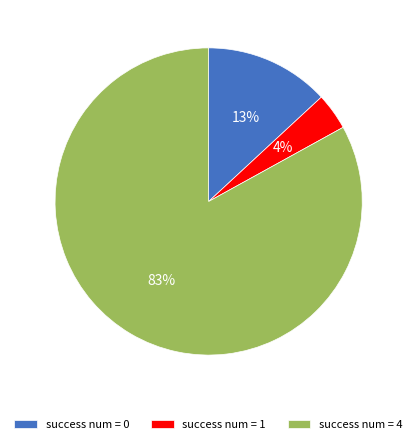

What percentage is the success num = 4 slice, to the nearest percent?

83%